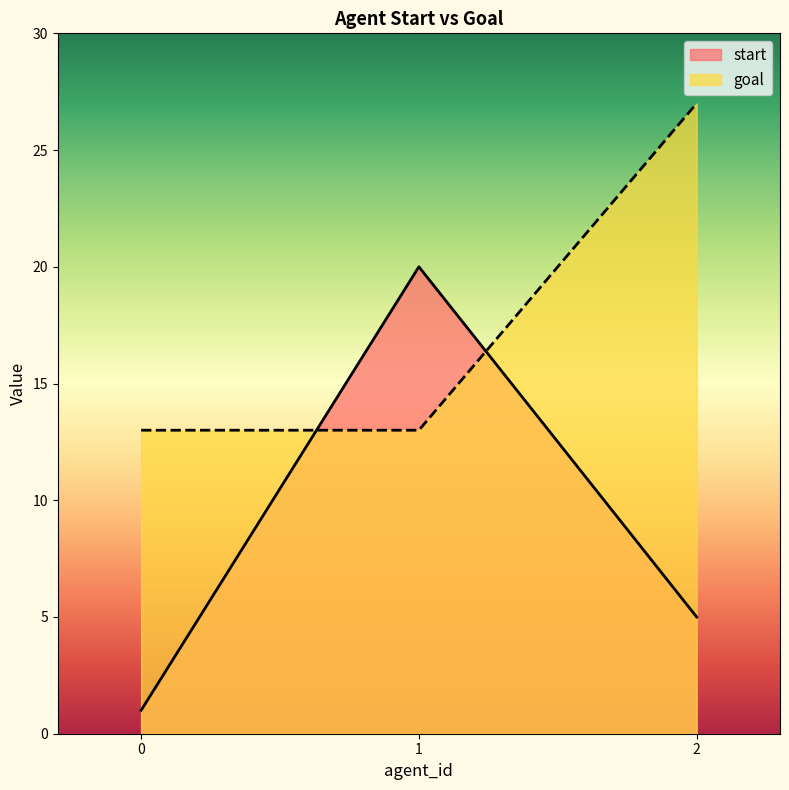

What is the difference between the maximum and minimum values in the goal series?

14